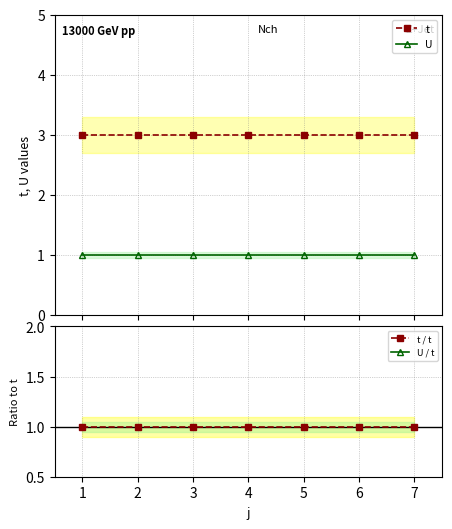

What is the minimum value for t?

3